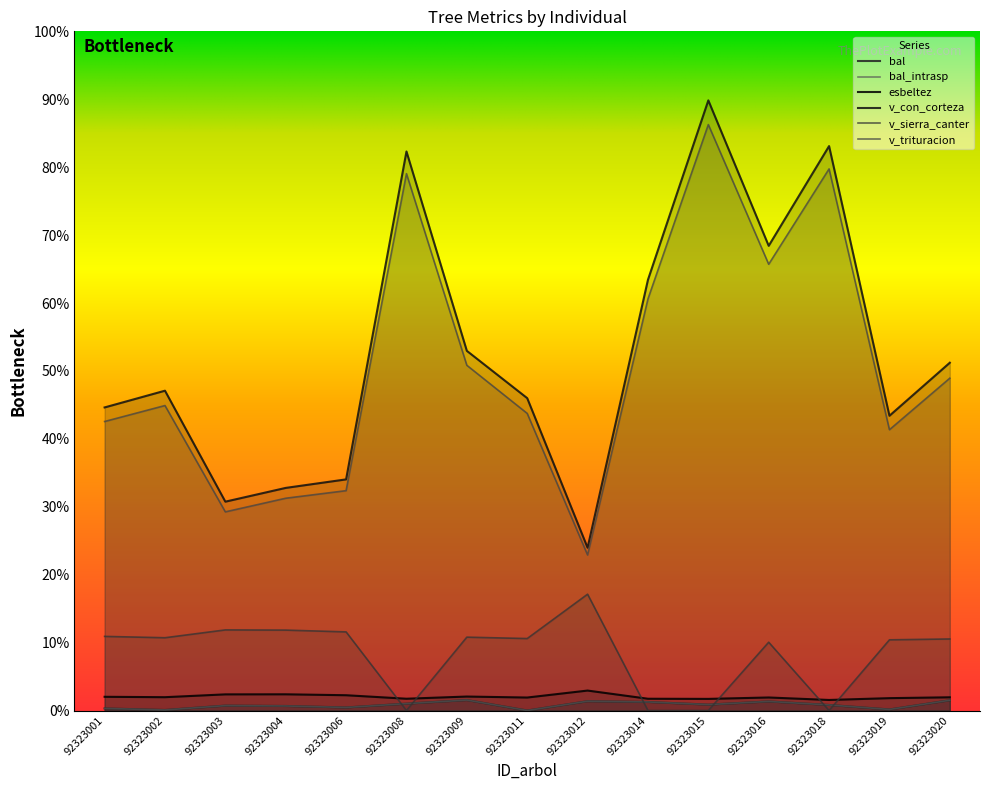

At which label is v_trituracion closest to 1364?

92323009